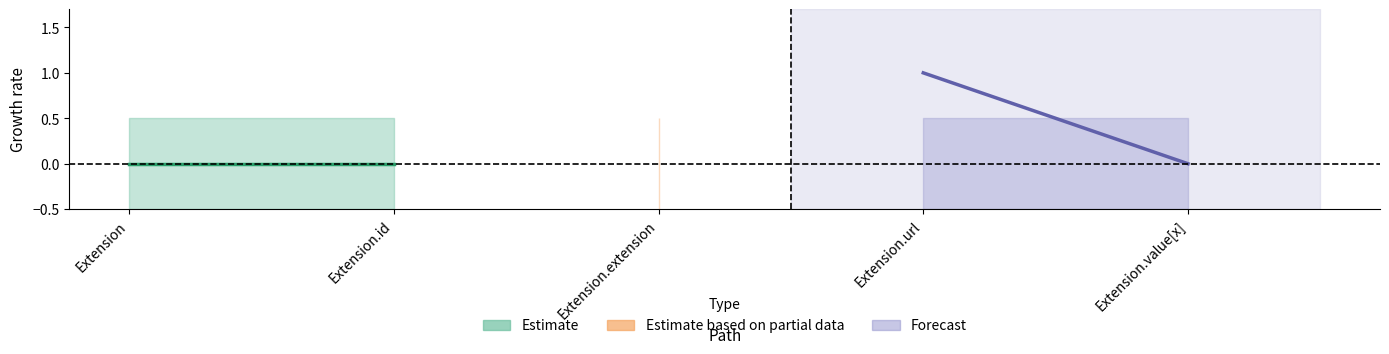

What is the maximum value for Forecast?

1